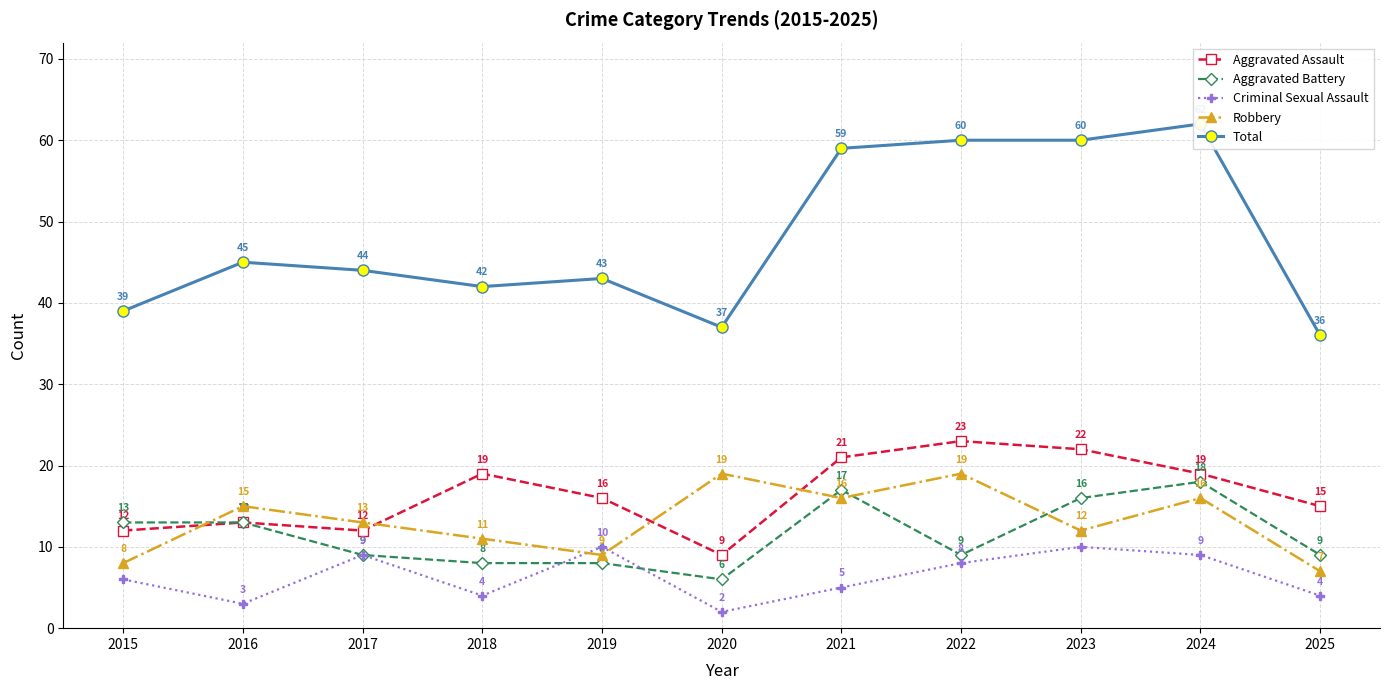

True or false: Aggravated Battery has a value of 9 at 2022.

True